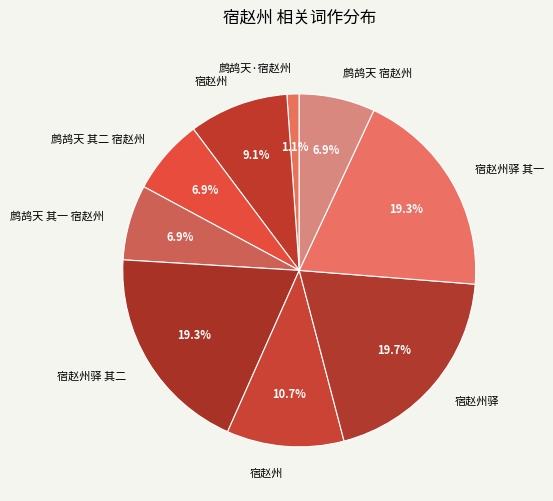

How many slices are in this pie chart?

9